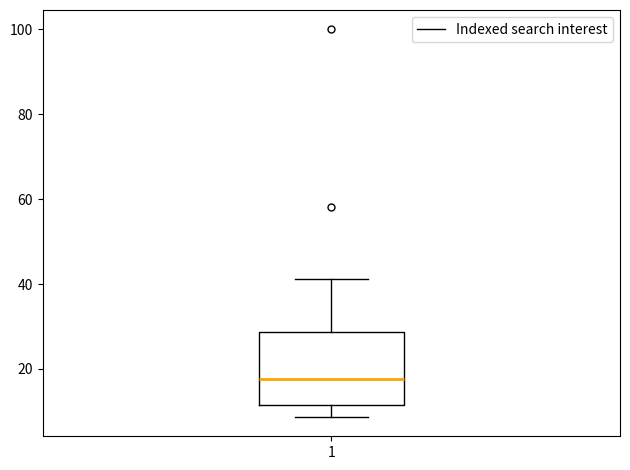

Transcribe this box plot: give where the median line is, the range the box spans, and where the two whiskers end, as read against the y-axis. The values are not printed on the chart, so give them approximately, as read against the axis.

median 18, box 12 to 28, whiskers 8 to 42